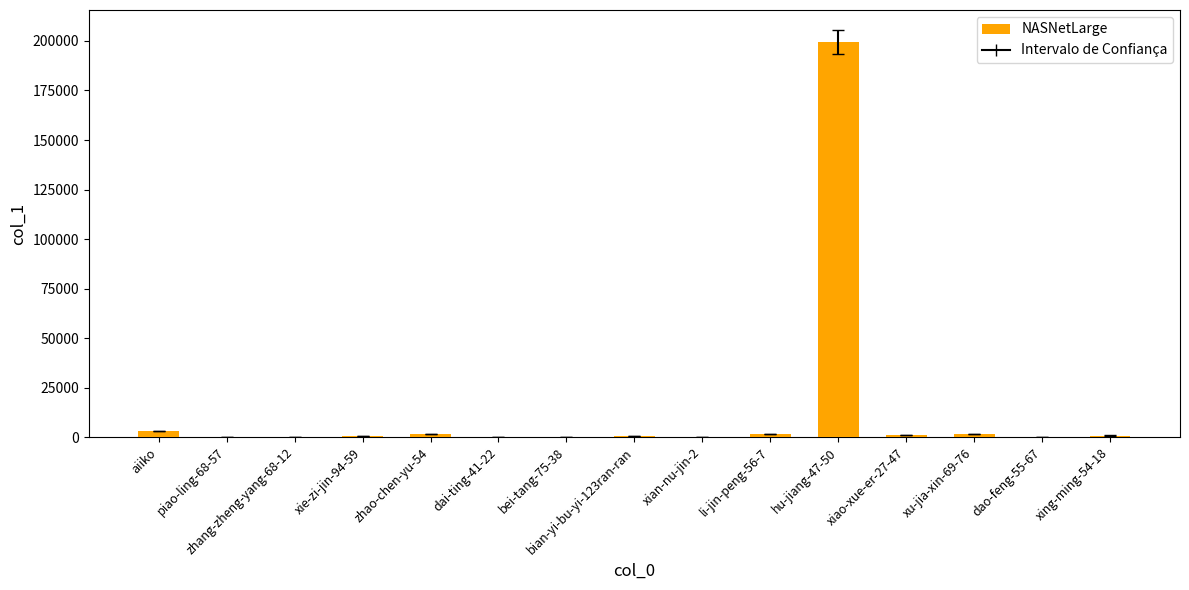

Is it true that the value at hu-jiang-47-50 is 199396?

True